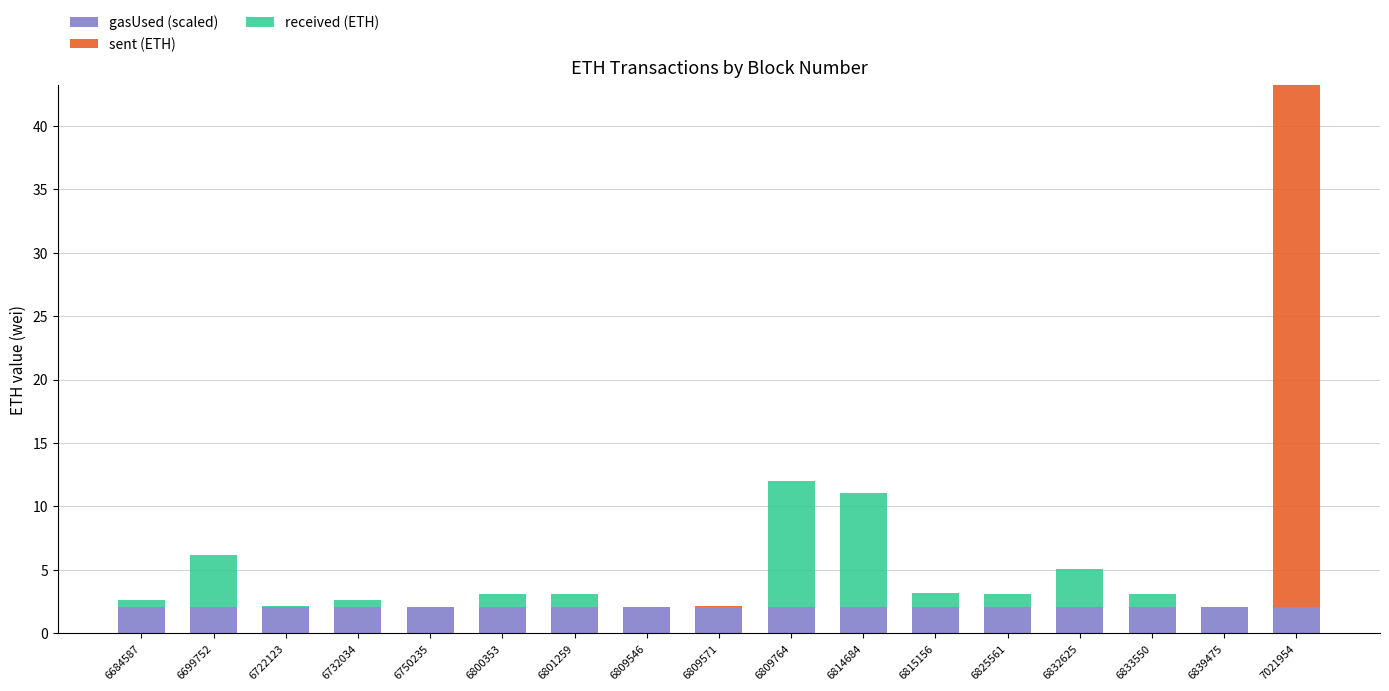

Is it true that gasUsed (scaled) equals 2.1 at 6809764?

True